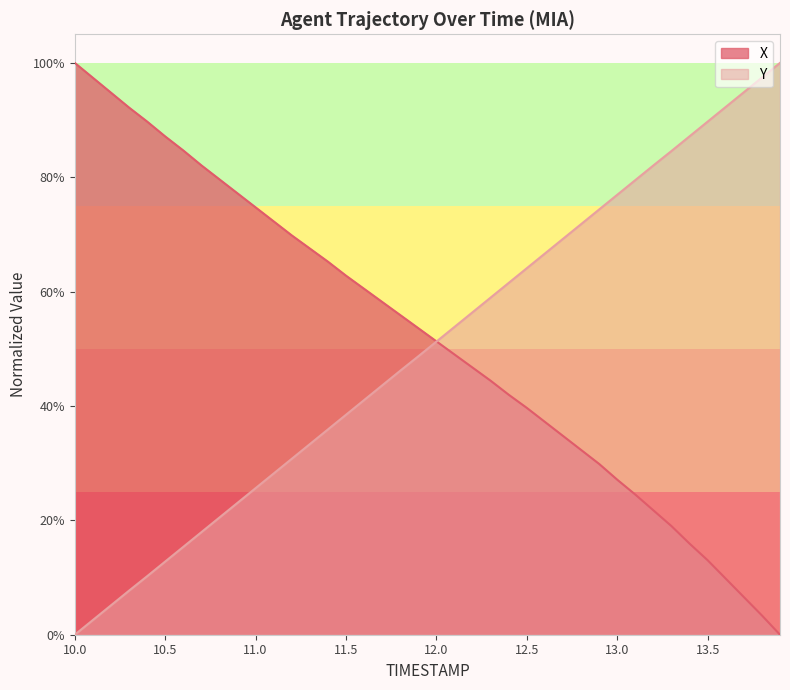

Which category has the lowest value across all series?

13.9